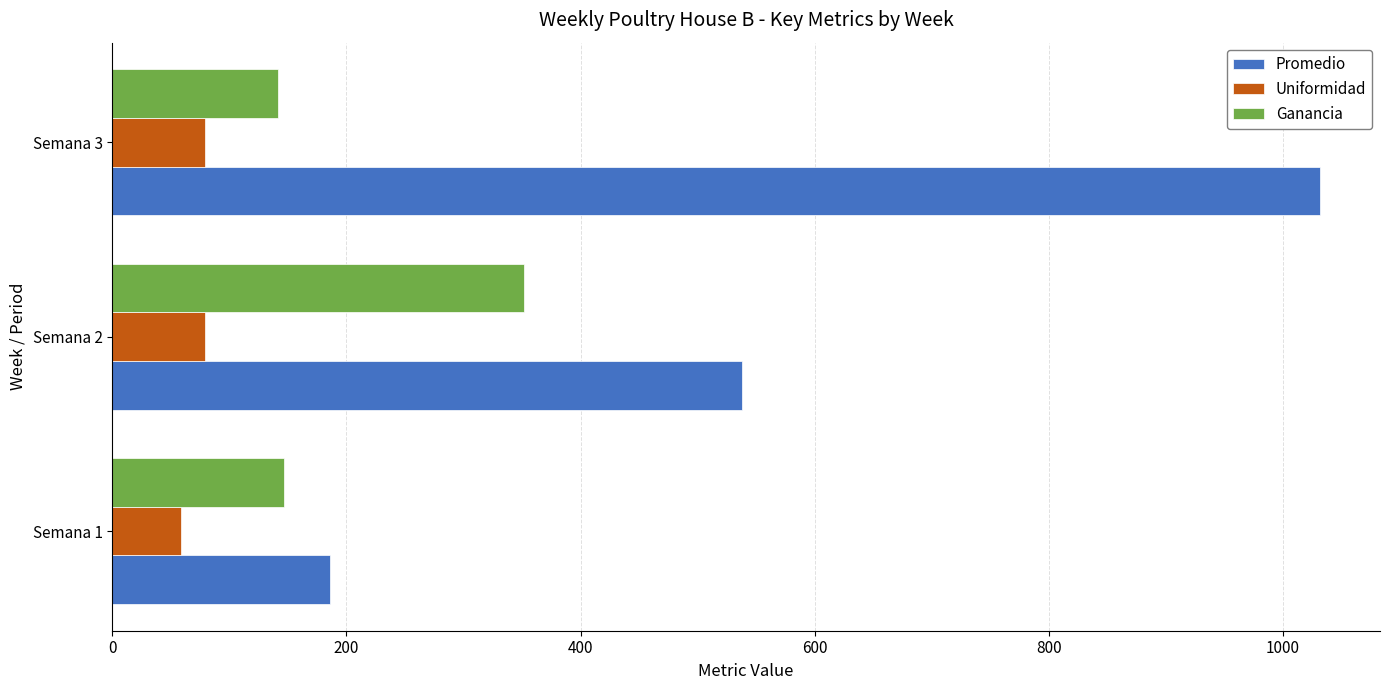

Which series has the largest range (max minus min)?

Promedio